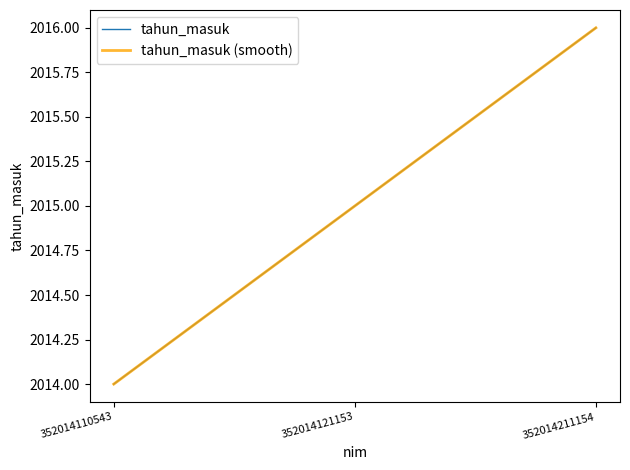

Between 352014121153 and 352014211154, which series saw the biggest shift?

tahun_masuk